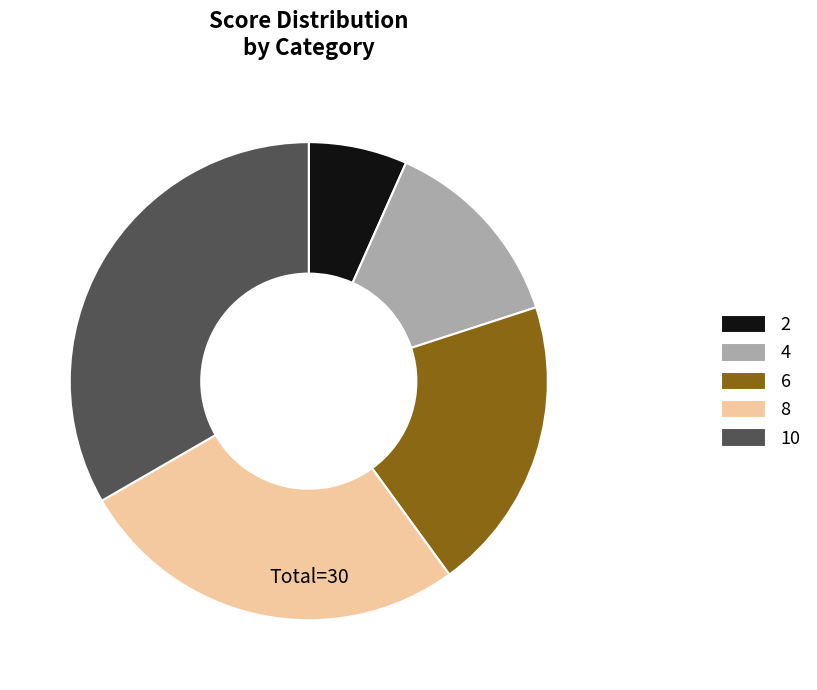

Is there a majority slice in this chart?

No